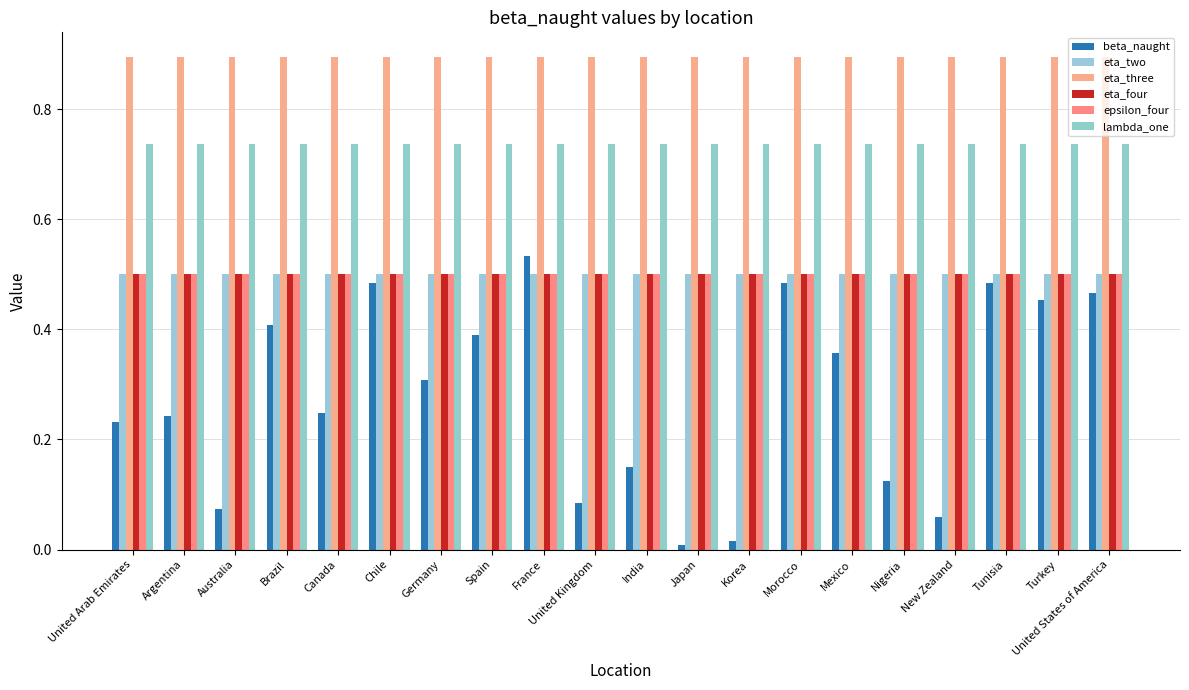

Does the chart contain stacked bars?

No